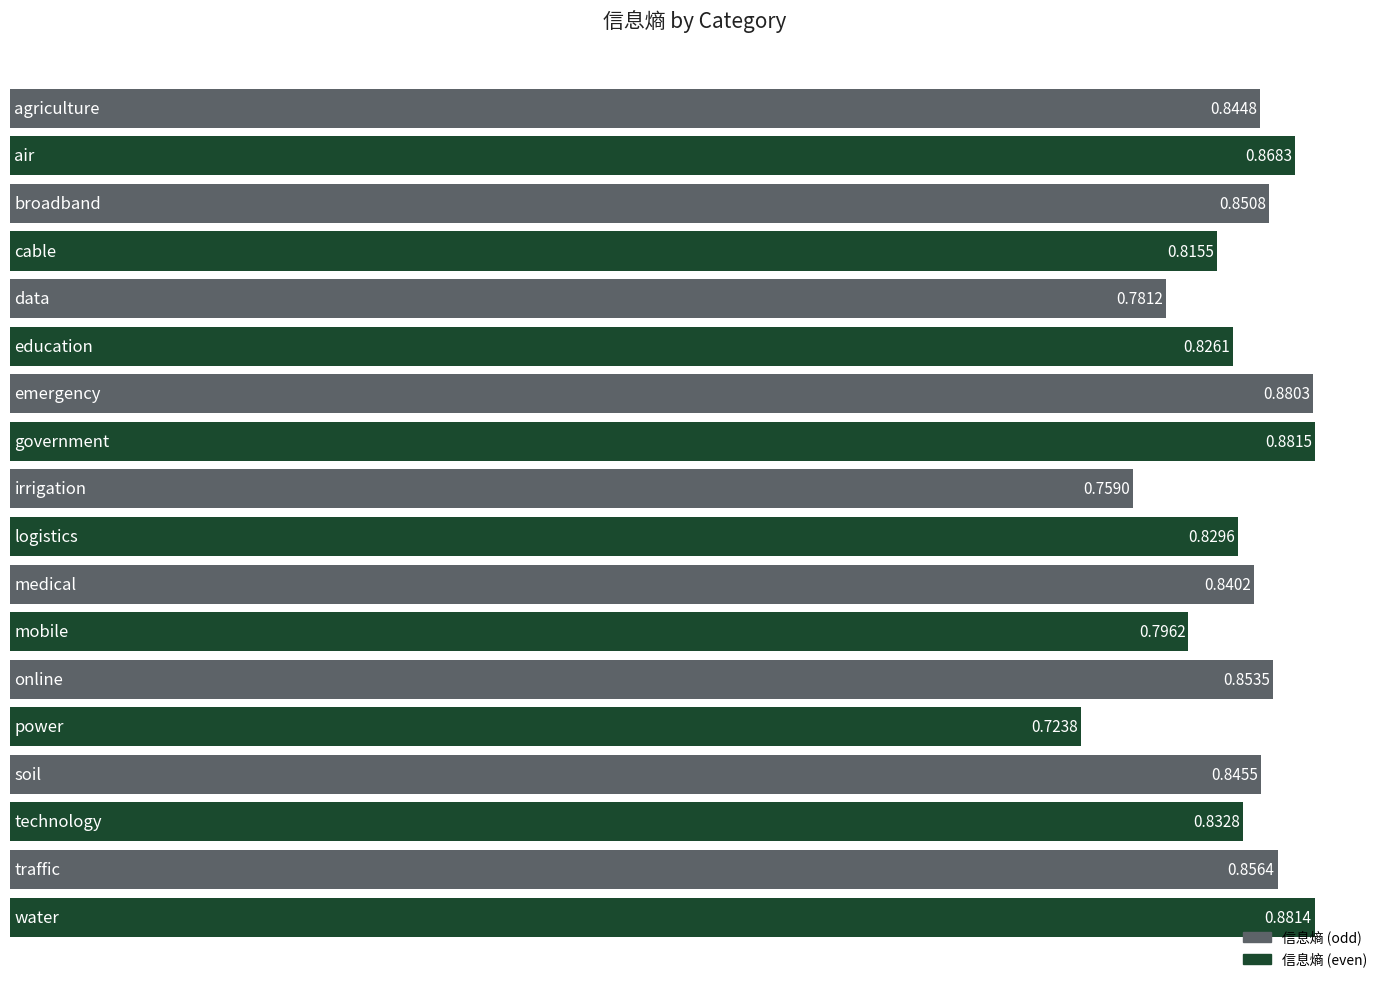

How many bars are there in total?

18